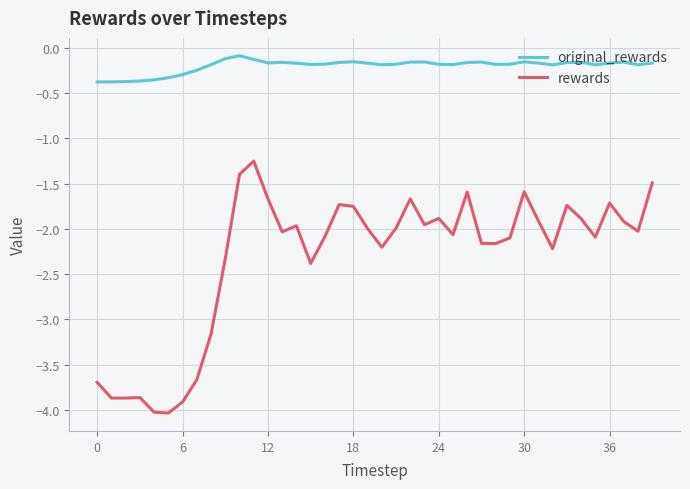

What is the difference between the maximum and minimum values in the rewards series?

2.8